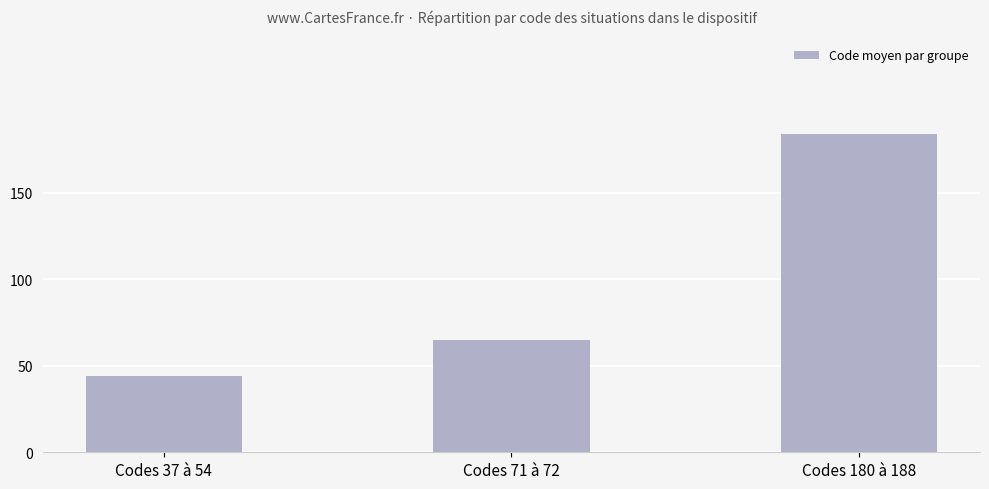

What is the change in value from Codes 37 à 54 to Codes 180 à 188?

+140